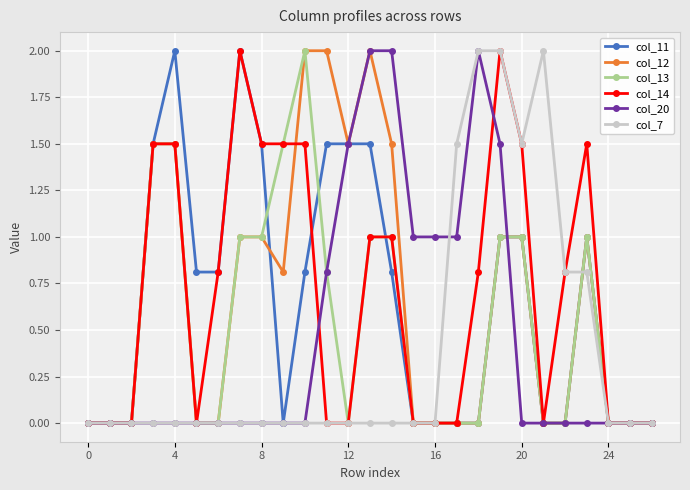

What is the highest value of the col_14 series?

2.0